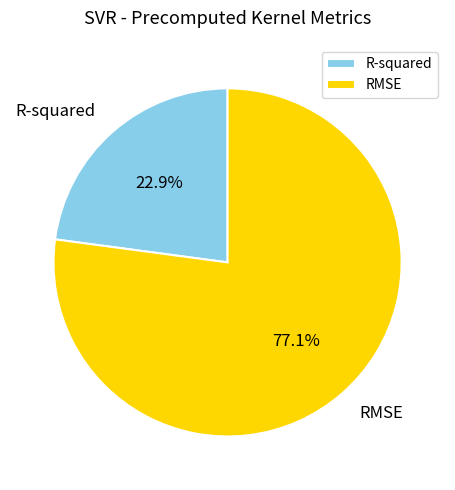

Combined, what portion of the pie is RMSE and R-squared?

100.0%